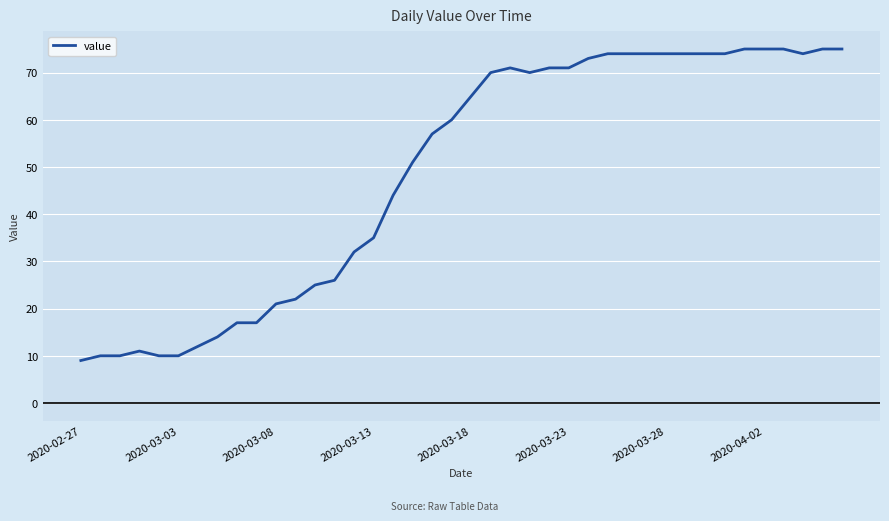

Is this an area chart (filled region under the line)?

No